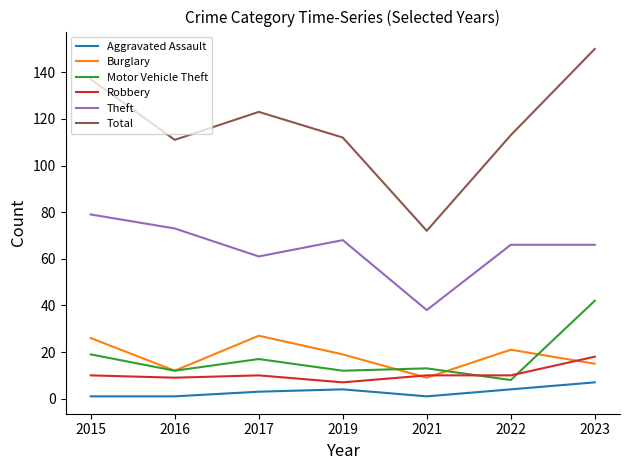

How many lines are shown in the chart?

6